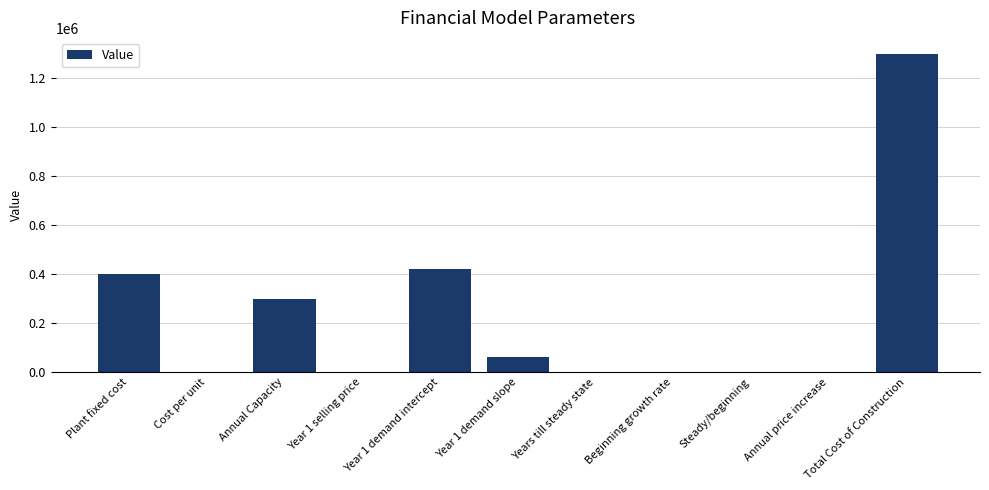

What is the sum of all values?

2480011.5